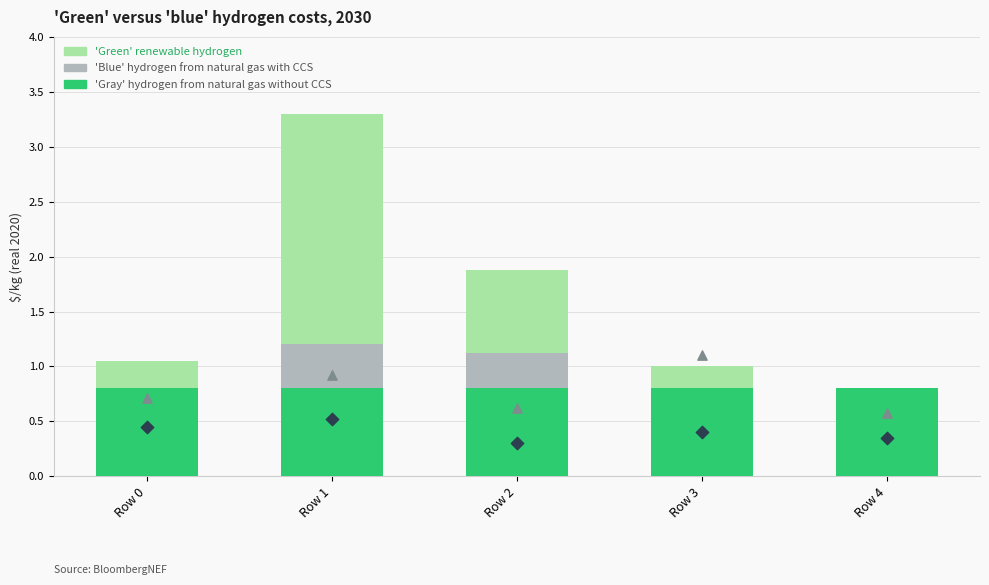

At which category is the sum across all series the highest?

Row 1